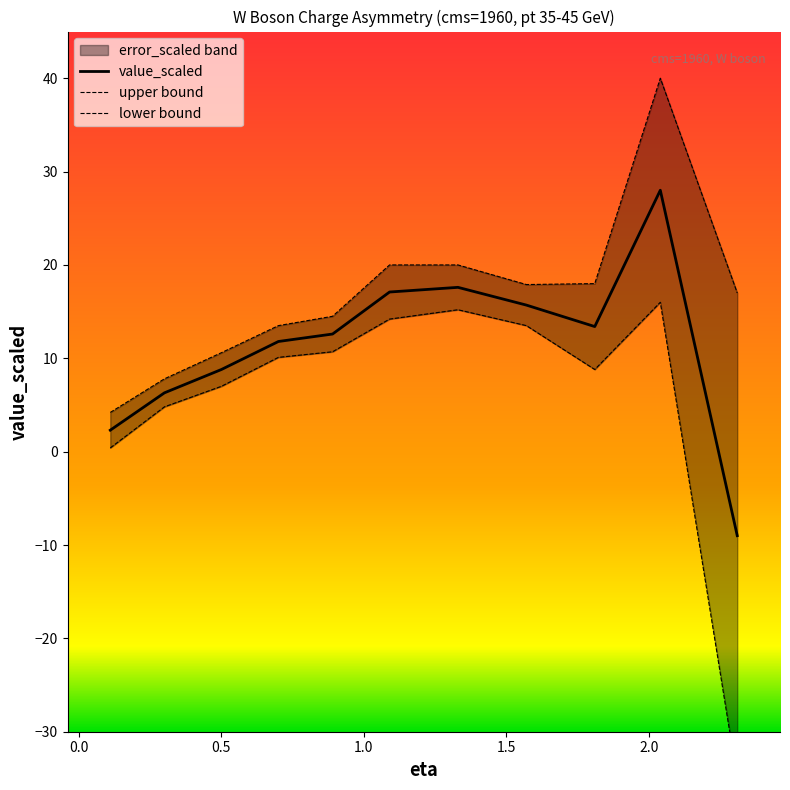

How many values are below zero?

1